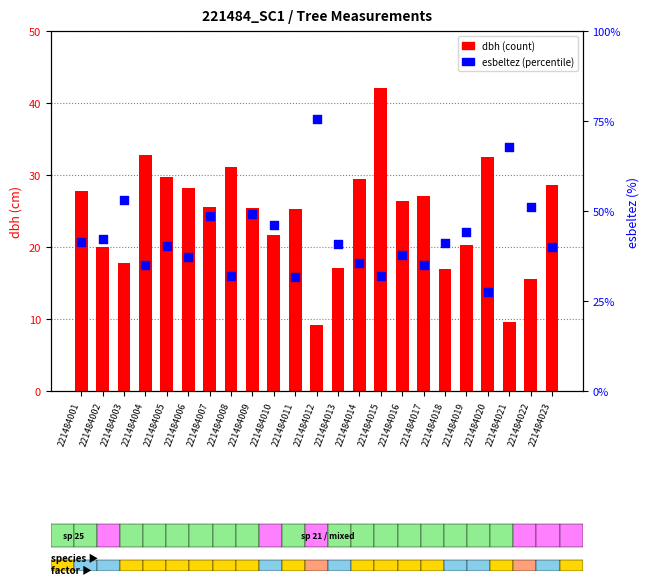

At how many categories does at least one series exceed 52?

3